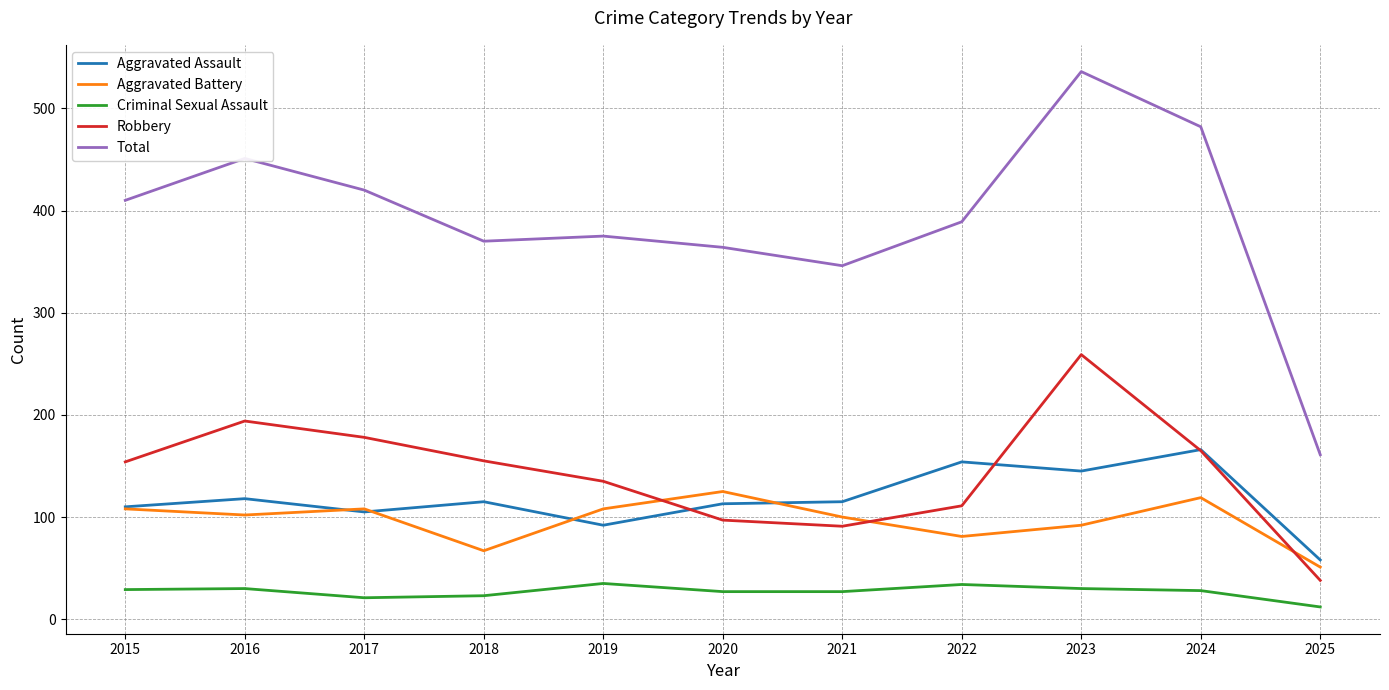

What is the difference between the highest and lowest values at 2017?

399